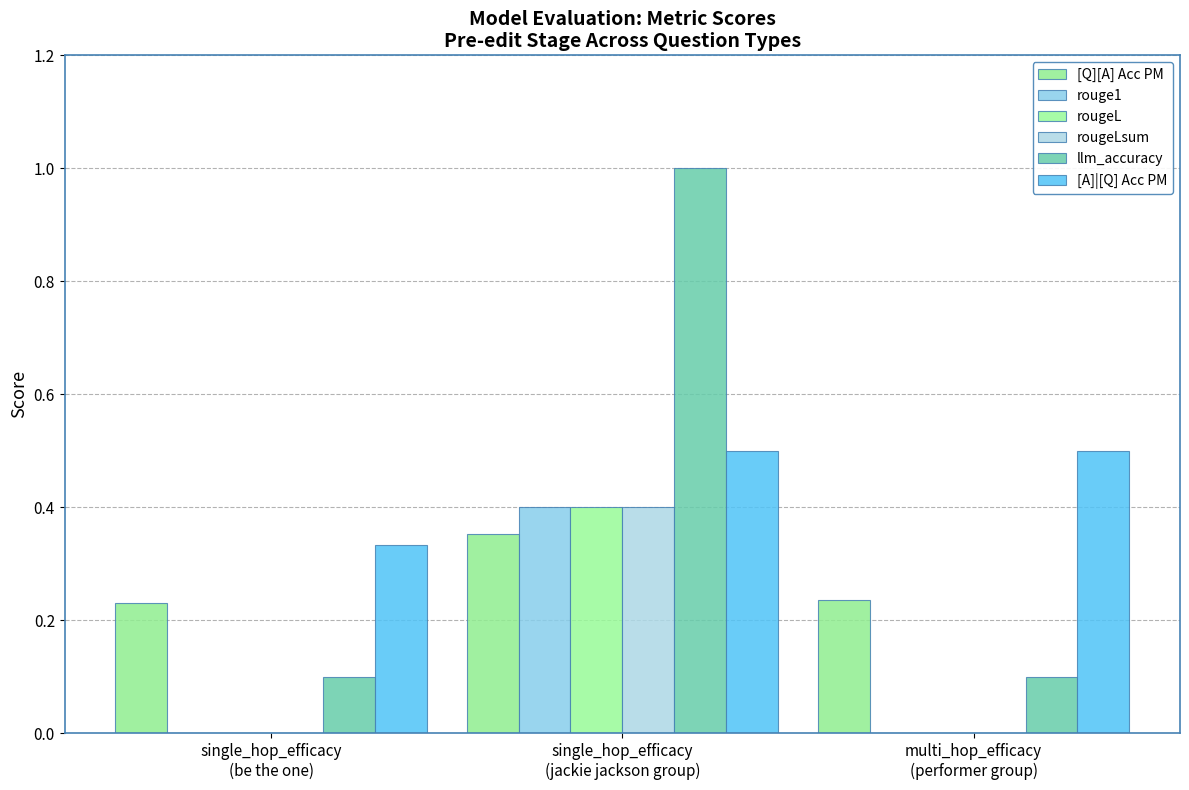

Reading left to right, what are all the values shown in this chart?

[Q][A] Acc PM: single_hop_efficacy
(be the one)=0.2	single_hop_efficacy
(jackie jackson group)=0.4	multi_hop_efficacy
(performer group)=0.2
rouge1: single_hop_efficacy
(be the one)=0.0	single_hop_efficacy
(jackie jackson group)=0.4	multi_hop_efficacy
(performer group)=0.0
rougeL: single_hop_efficacy
(be the one)=0.0	single_hop_efficacy
(jackie jackson group)=0.4	multi_hop_efficacy
(performer group)=0.0
rougeLsum: single_hop_efficacy
(be the one)=0.0	single_hop_efficacy
(jackie jackson group)=0.4	multi_hop_efficacy
(performer group)=0.0
llm_accuracy: single_hop_efficacy
(be the one)=0.1	single_hop_efficacy
(jackie jackson group)=1.0	multi_hop_efficacy
(performer group)=0.1
[A]|[Q] Acc PM: single_hop_efficacy
(be the one)=0.3	single_hop_efficacy
(jackie jackson group)=0.5	multi_hop_efficacy
(performer group)=0.5